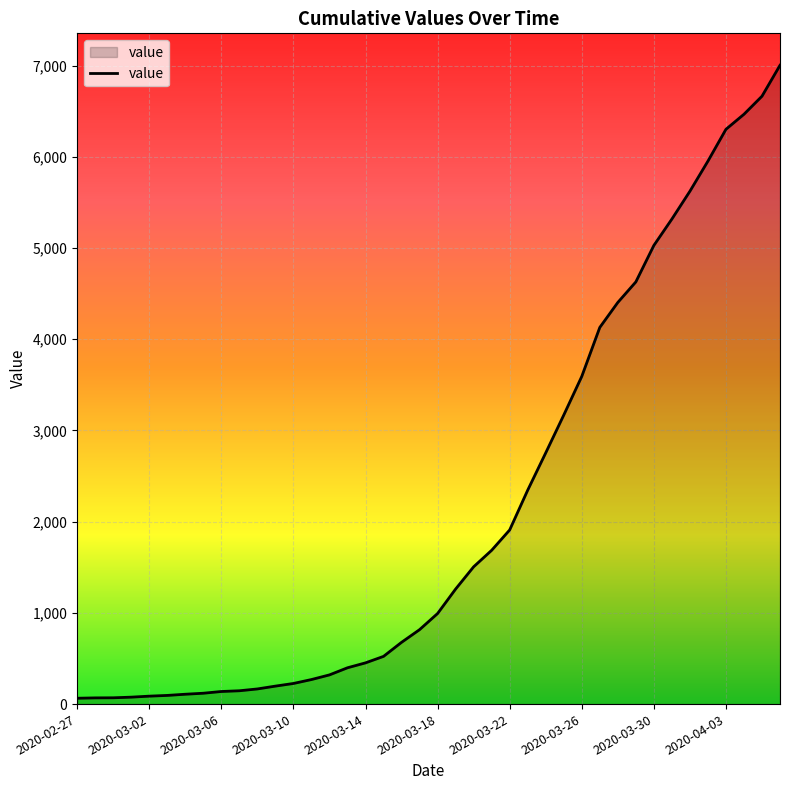

What is the difference between the maximum and minimum values?

6939